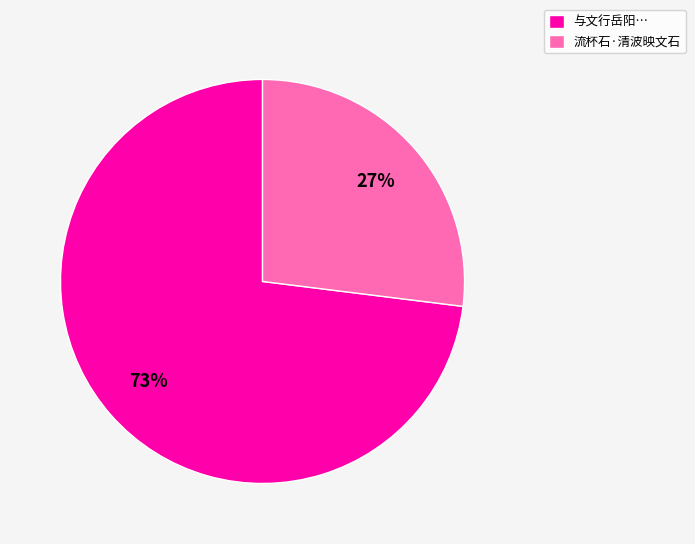

Approximately how many times larger is the value at 与文行岳阳… compared to 流杯石·清波映文石?

2.7